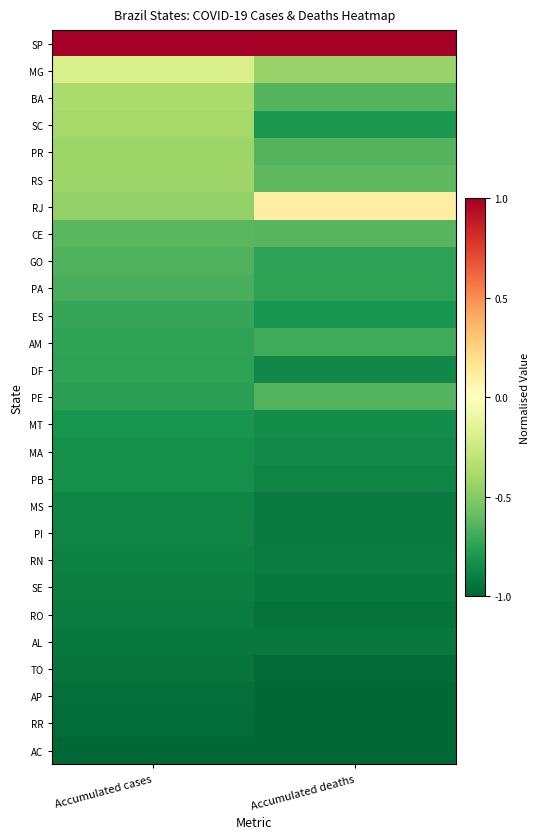

Which series has the largest total across all categories?

SP